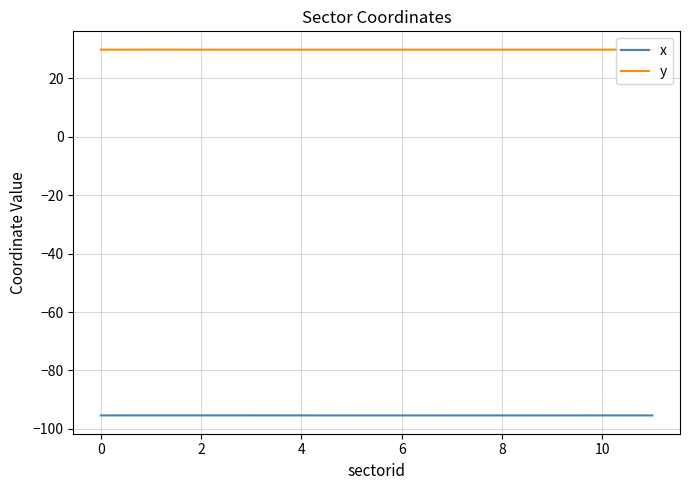

What is the highest value of the y series?

29.8